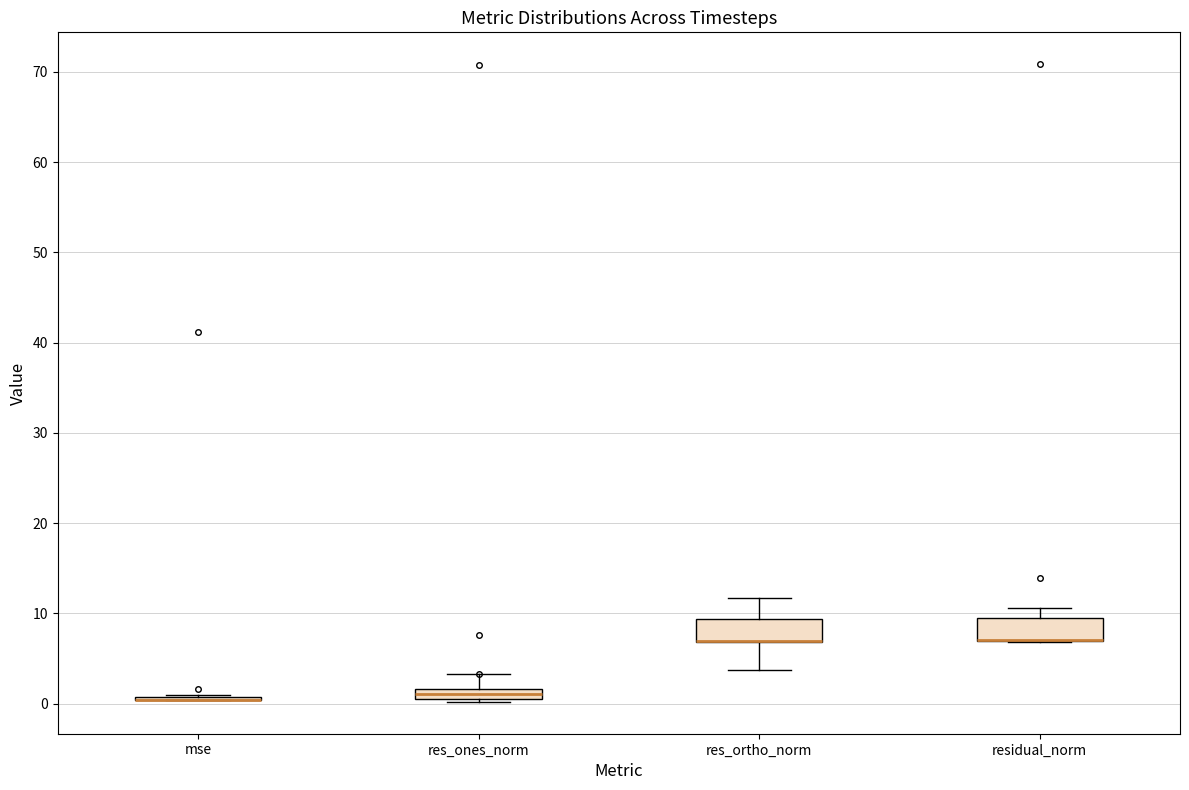

Where does the upper whisker of the box for residual_norm end on the y-axis? The values are not printed on the chart, so give them approximately, as read against the axis.

11